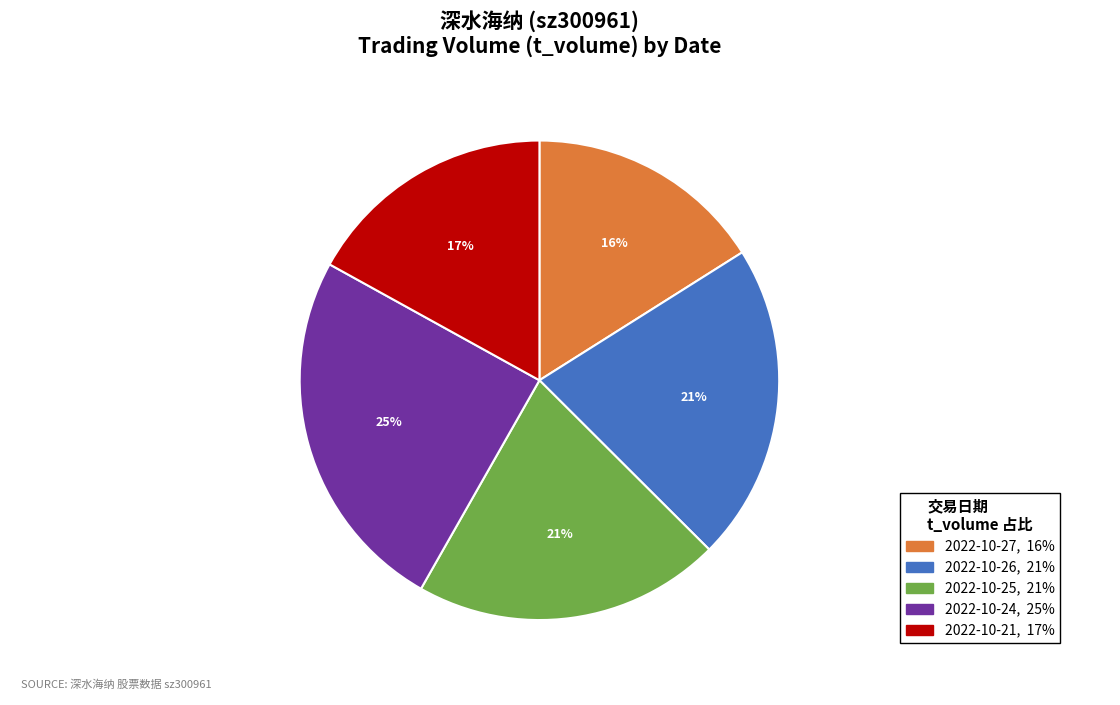

To the nearest percent, what is the average slice percentage?

20%